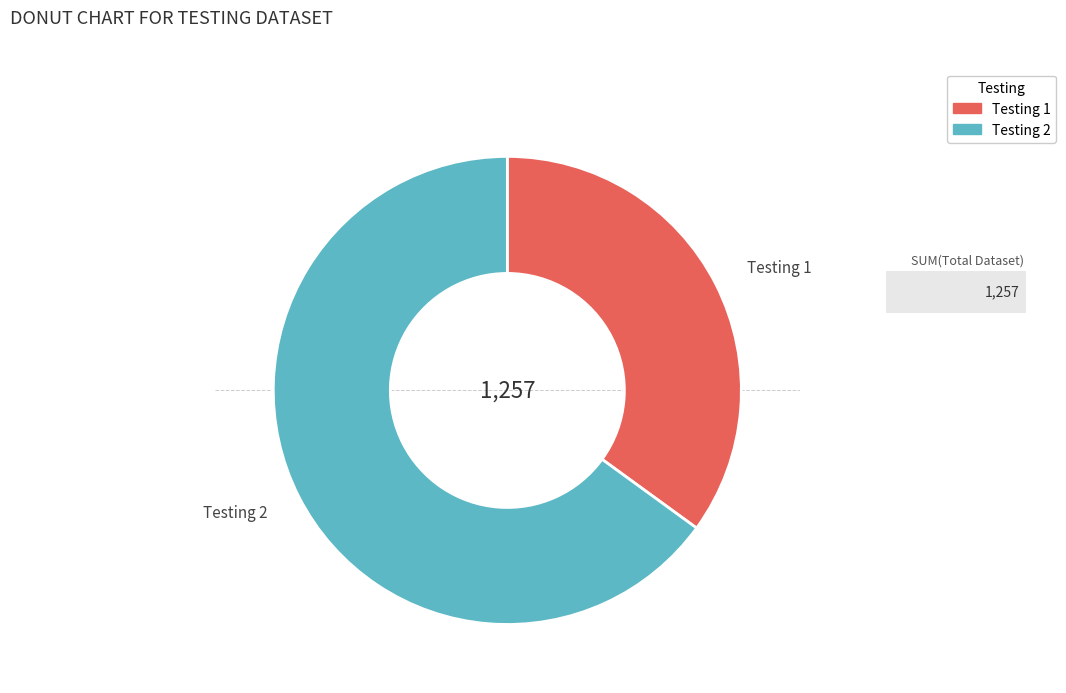

Is there any slice that represents more than half of the pie?

Yes